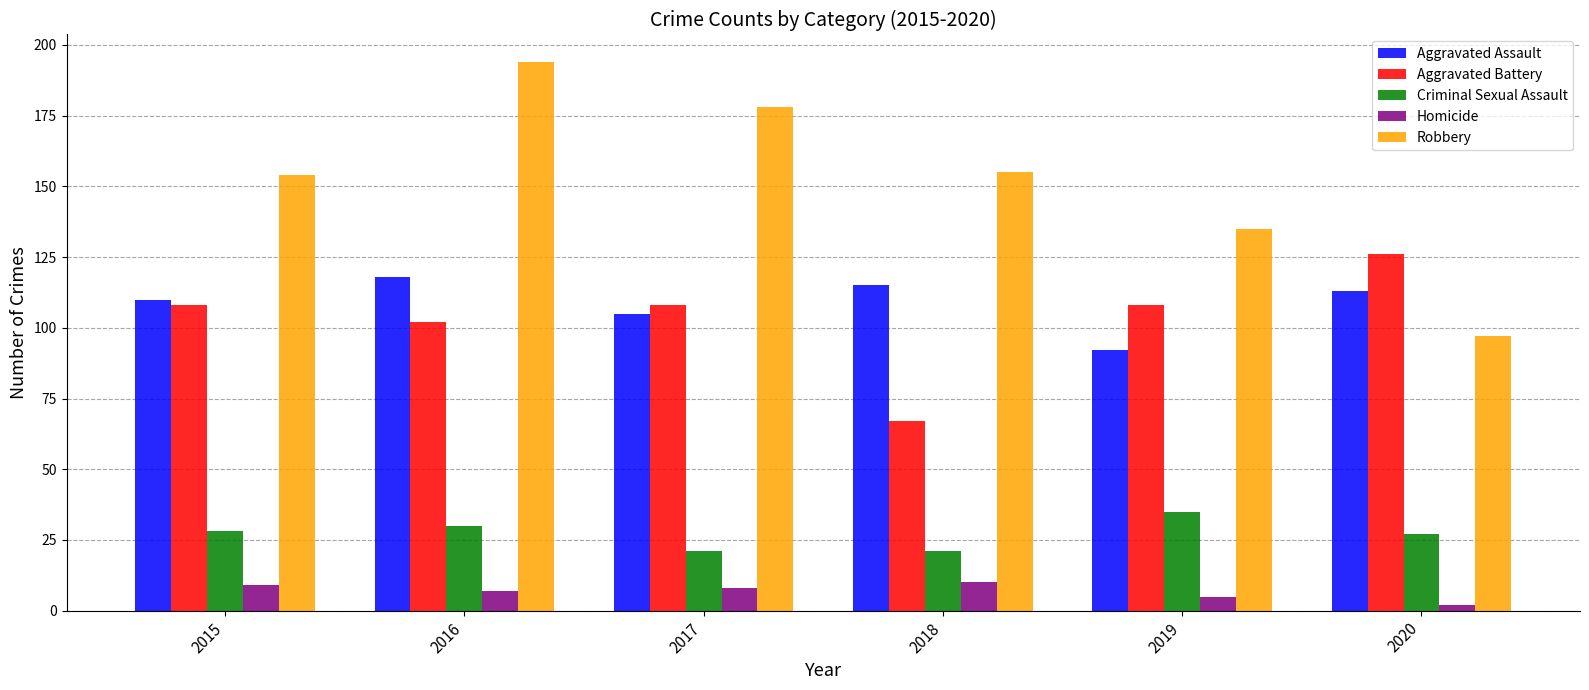

Where does the Robbery series first go above 155?

2016